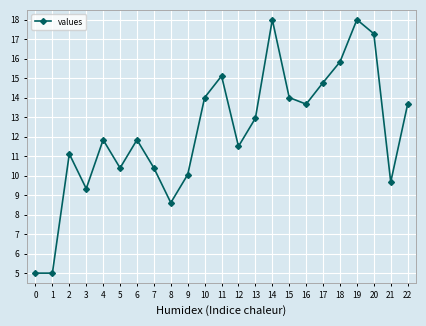

How many data points does each series have?

23